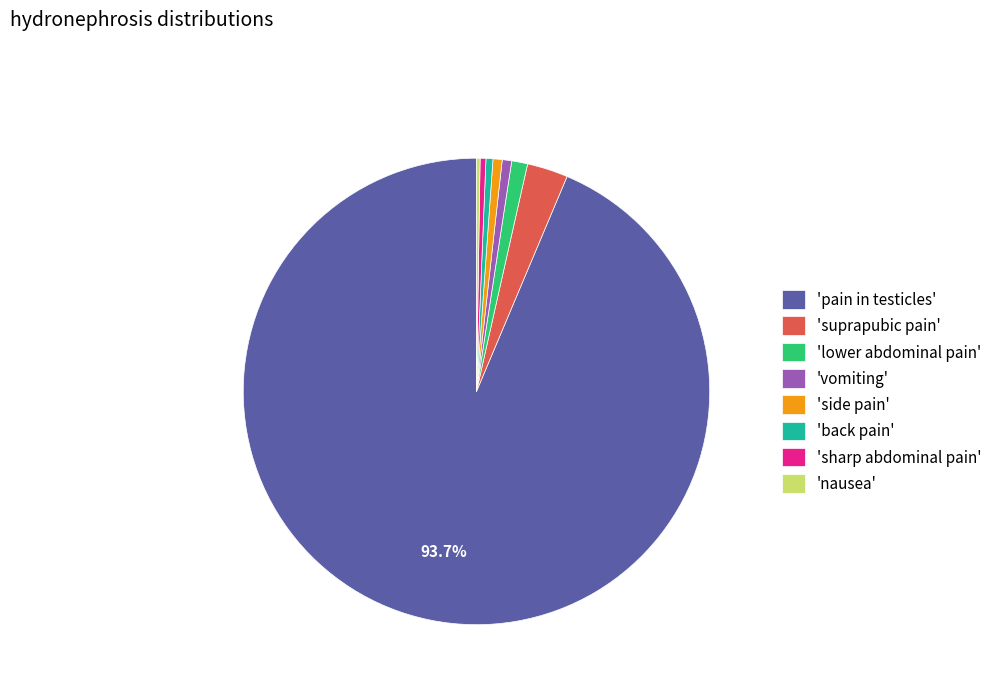

Which slice is the largest?

'pain in testicles'